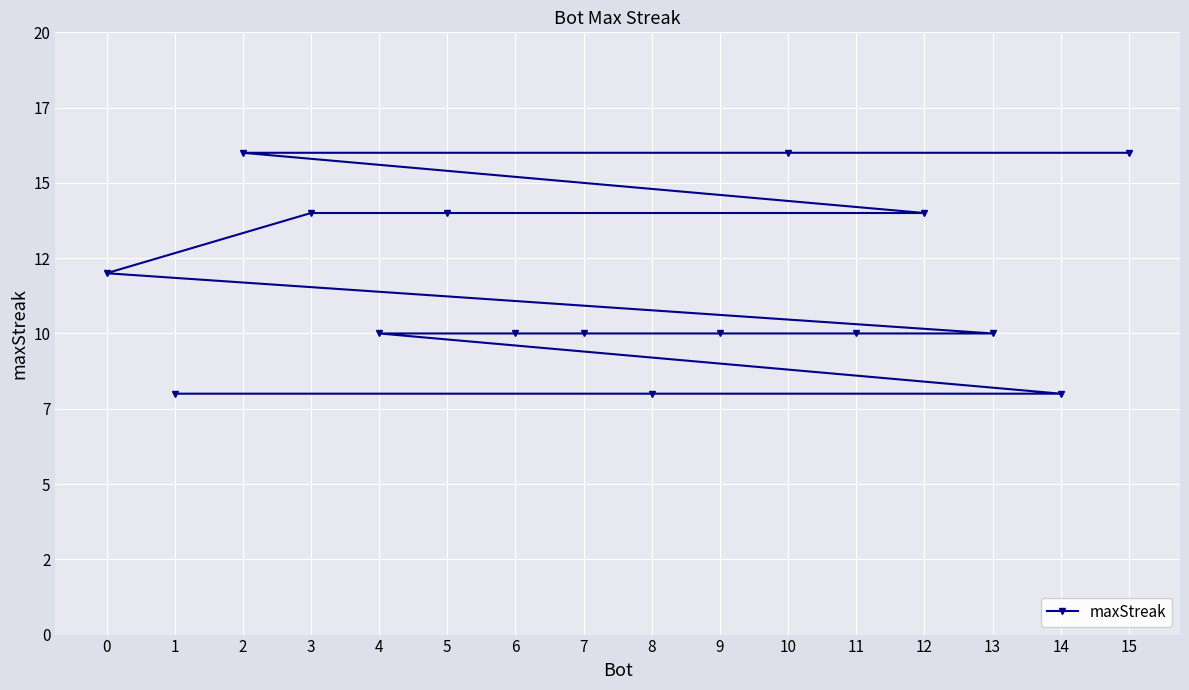

Which category has the highest value across all series?

15